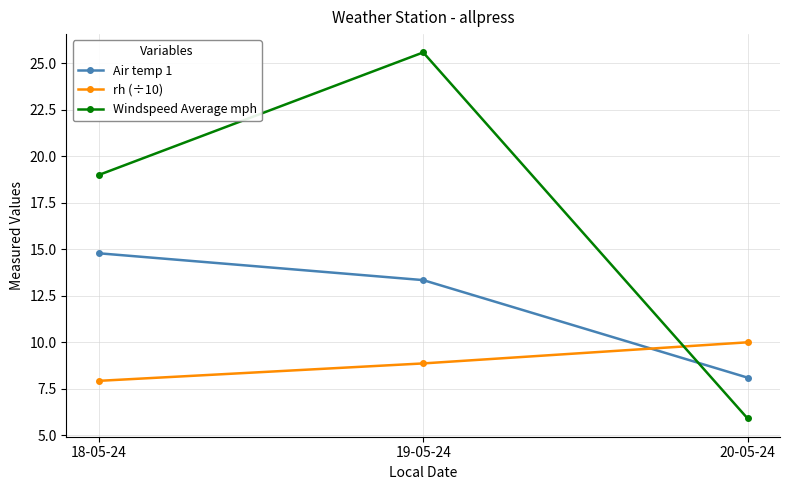

What are all the series names shown in the legend?

Air temp 1, rh (÷10), Windspeed Average mph